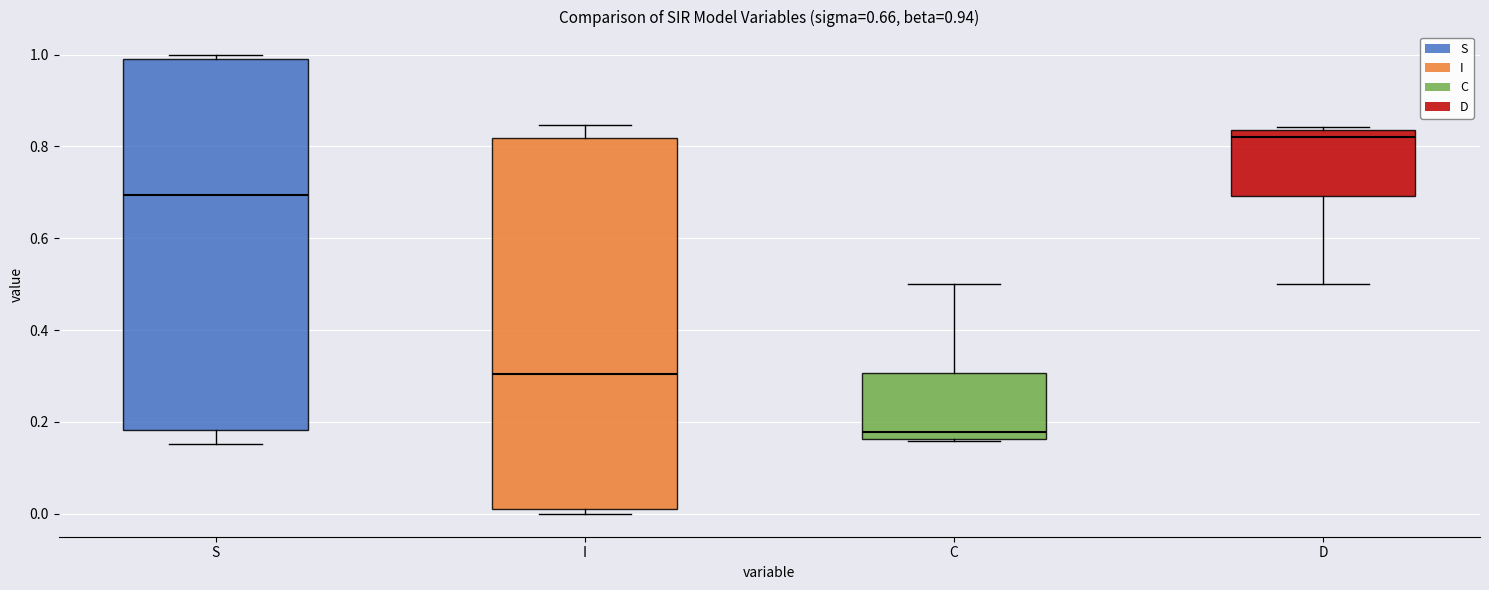

Which box's median line is the highest?

D